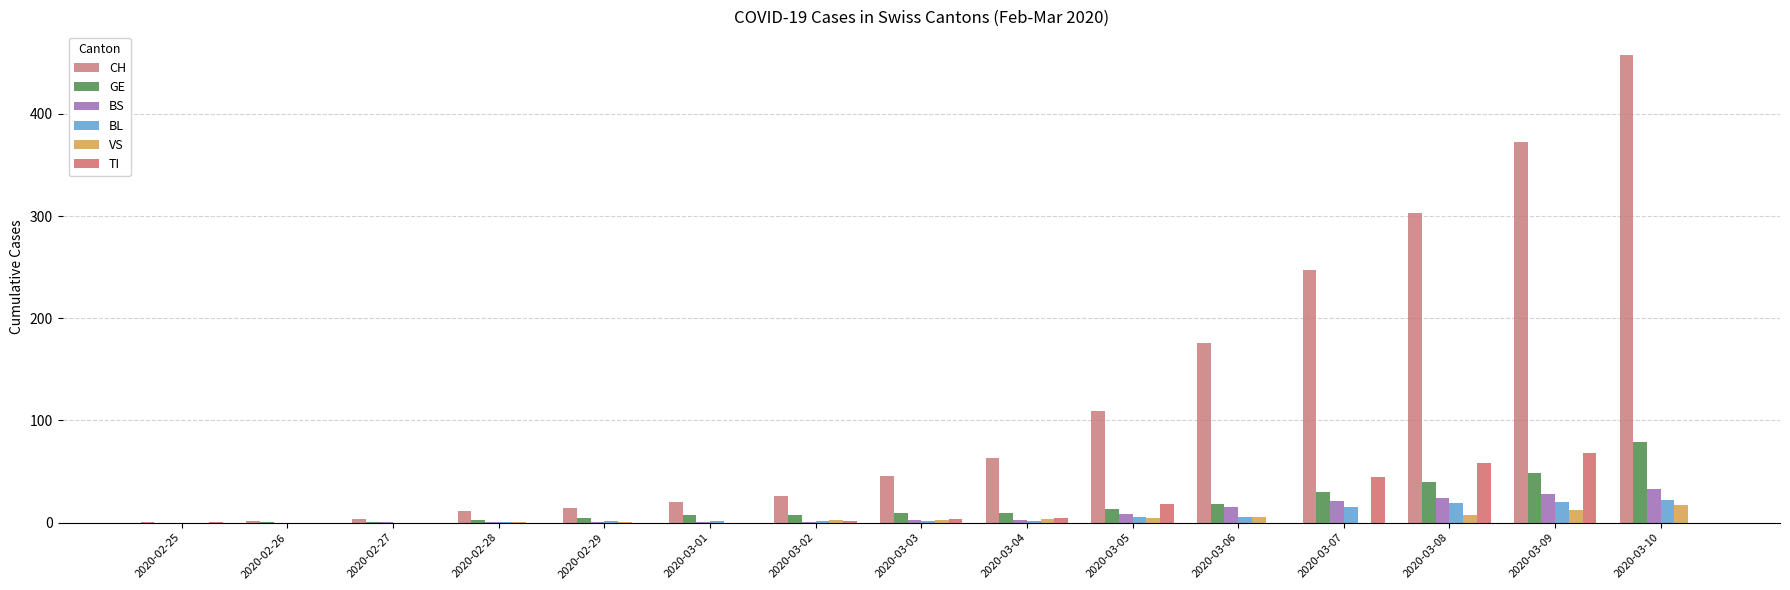

Is it true that BL equals 1 at 2020-03-06?

False